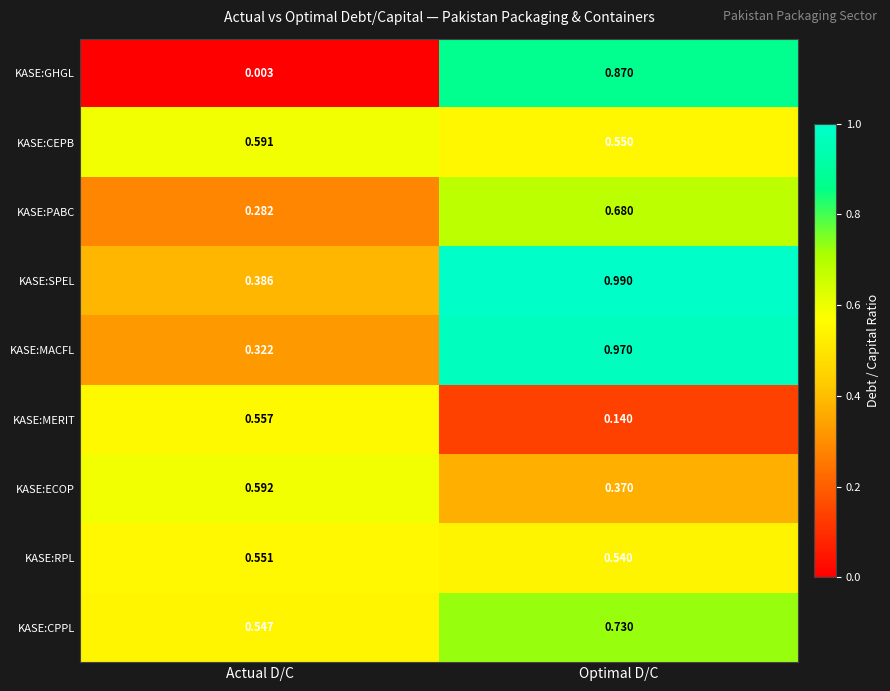

Which series has the largest total across all categories?

KASE:SPEL